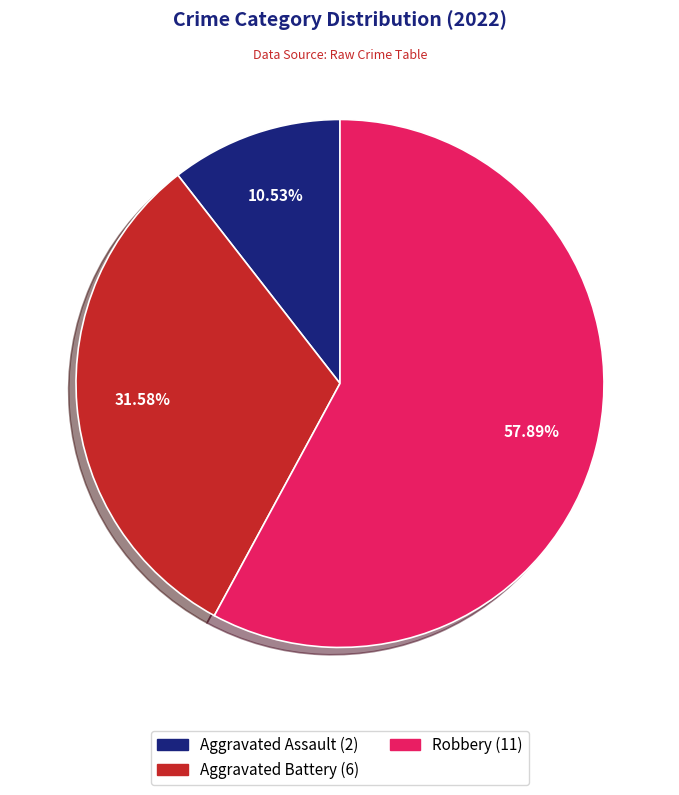

What is the total percentage of Robbery and Aggravated Battery?

89.5%